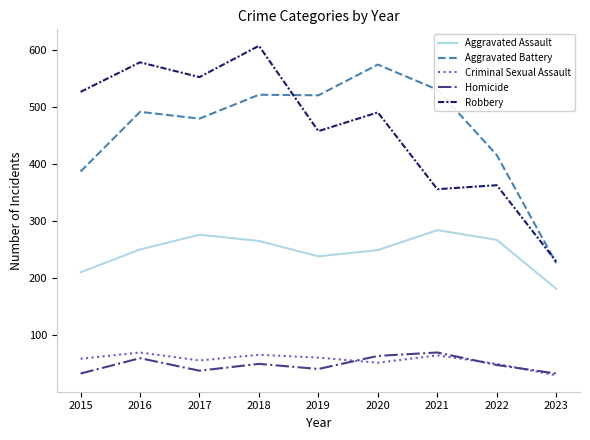

In Robbery, how many points are lower than both neighbors (excluding endpoints)?

3